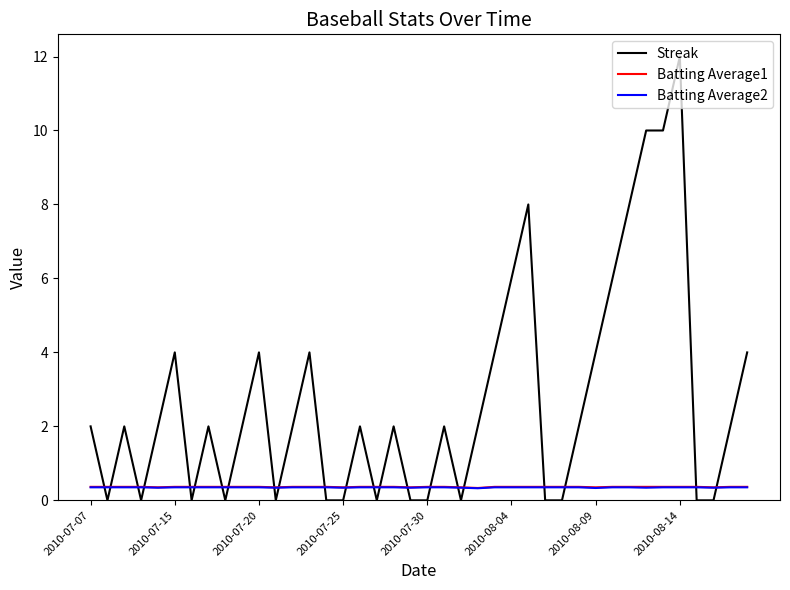

True or false: Streak and Batting Average1 cross at least once.

True